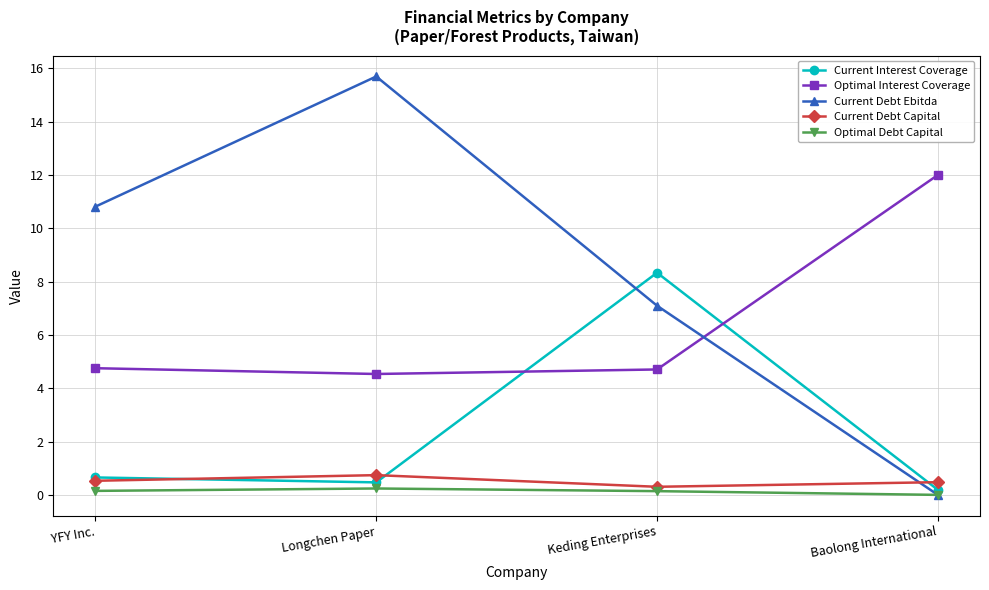

Between Longchen Paper and Baolong International, which series saw the biggest shift?

Current Debt Ebitda